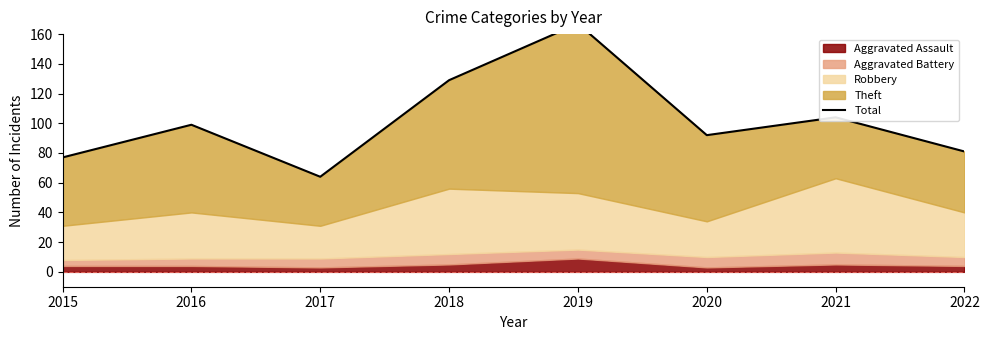

At which label is the value closest to 115?

2021